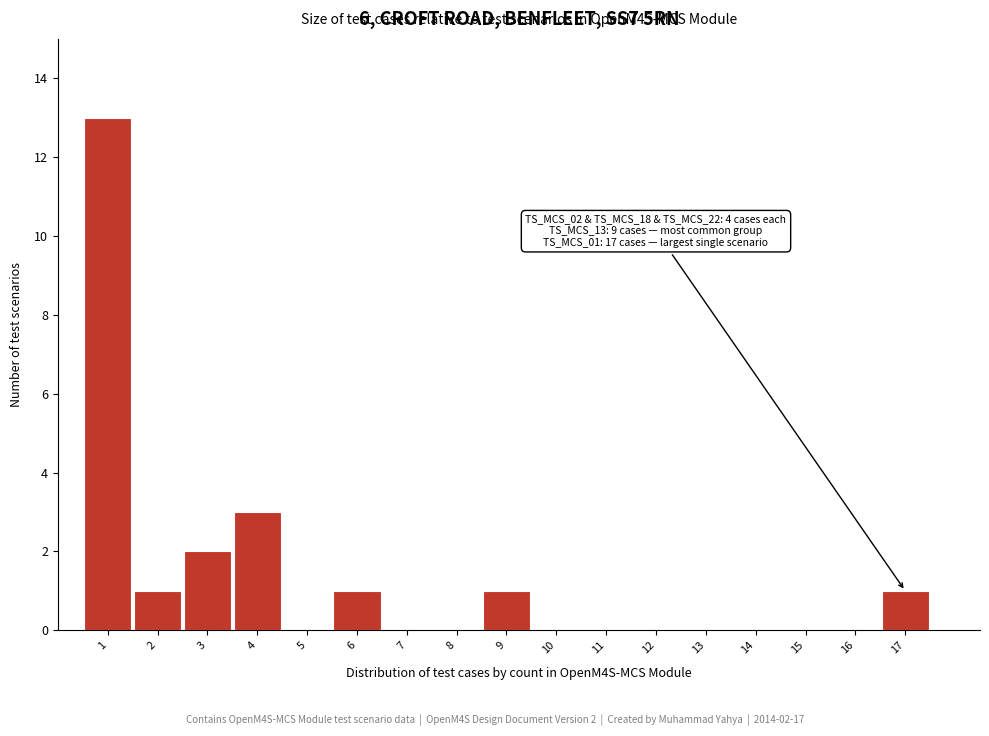

Over which range of the x-axis is the bar tallest?

0.5 to 1.5